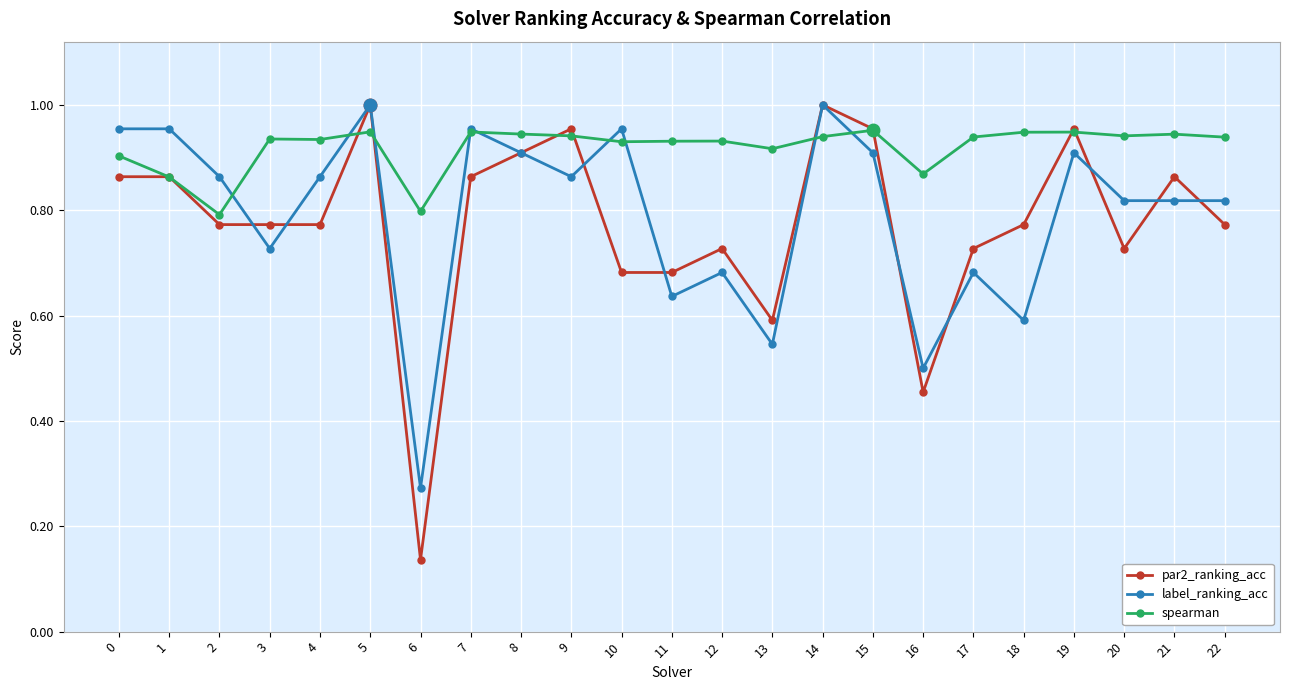

Which category has the lowest value in the par2_ranking_acc series?

6